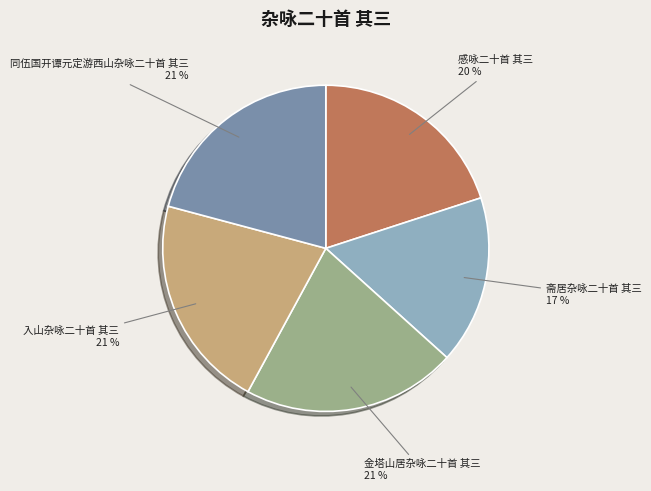

Does 斋居杂咏二十首 其三 represent more than half of the total?

No